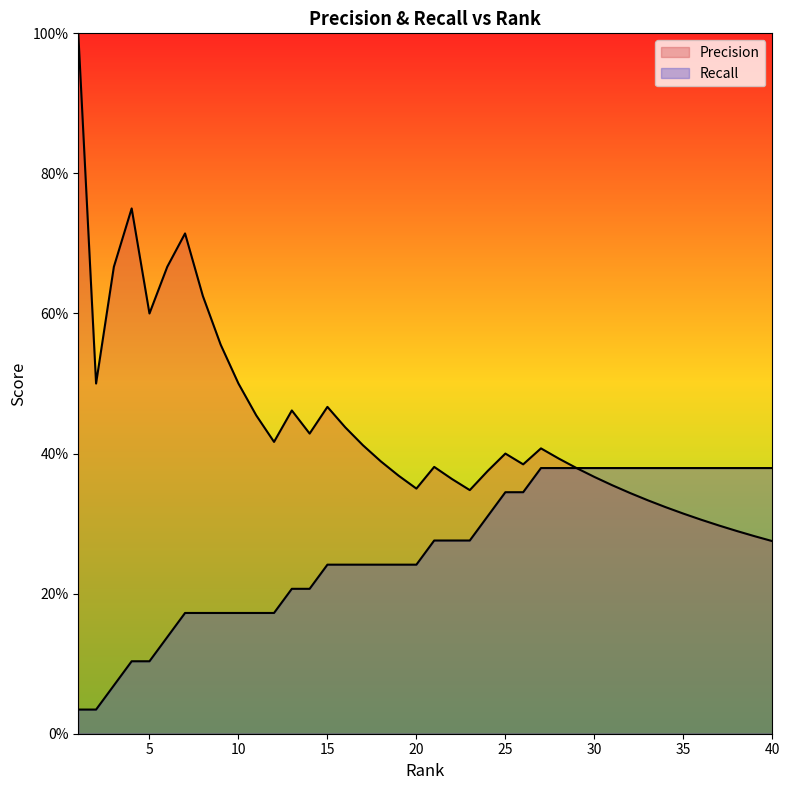

Reading left to right, list all the values displayed in this chart.

Precision: 1=1.0	2=0.5	3=0.7	4=0.8	5=0.6	6=0.7	7=0.7	8=0.6	9=0.6	10=0.5	11=0.5	12=0.4	13=0.5	14=0.4	15=0.5	16=0.4	17=0.4	18=0.4	19=0.4	20=0.3	21=0.4	22=0.4	23=0.3	24=0.4	25=0.4	26=0.4	27=0.4	28=0.4	29=0.4	30=0.4	31=0.4	32=0.3	33=0.3	34=0.3	35=0.3	36=0.3	37=0.3	38=0.3	39=0.3	40=0.3
Recall: 1=0.0	2=0.0	3=0.1	4=0.1	5=0.1	6=0.1	7=0.2	8=0.2	9=0.2	10=0.2	11=0.2	12=0.2	13=0.2	14=0.2	15=0.2	16=0.2	17=0.2	18=0.2	19=0.2	20=0.2	21=0.3	22=0.3	23=0.3	24=0.3	25=0.3	26=0.3	27=0.4	28=0.4	29=0.4	30=0.4	31=0.4	32=0.4	33=0.4	34=0.4	35=0.4	36=0.4	37=0.4	38=0.4	39=0.4	40=0.4